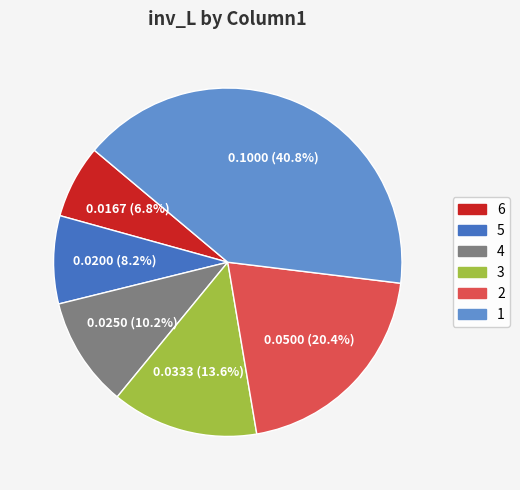

The 1 slice represents 41% of the pie. True or false?

True